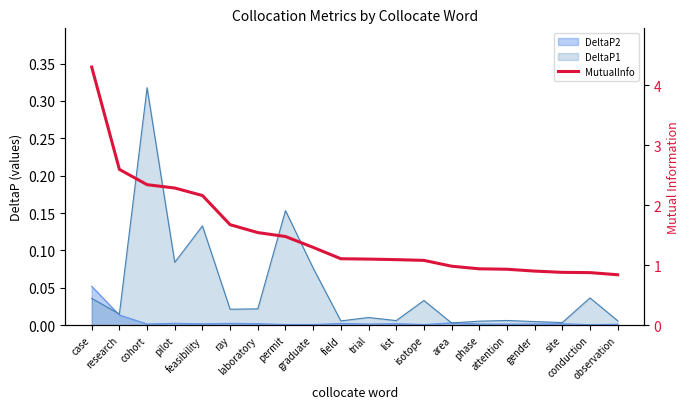

Does the chart have visible grid lines?

No